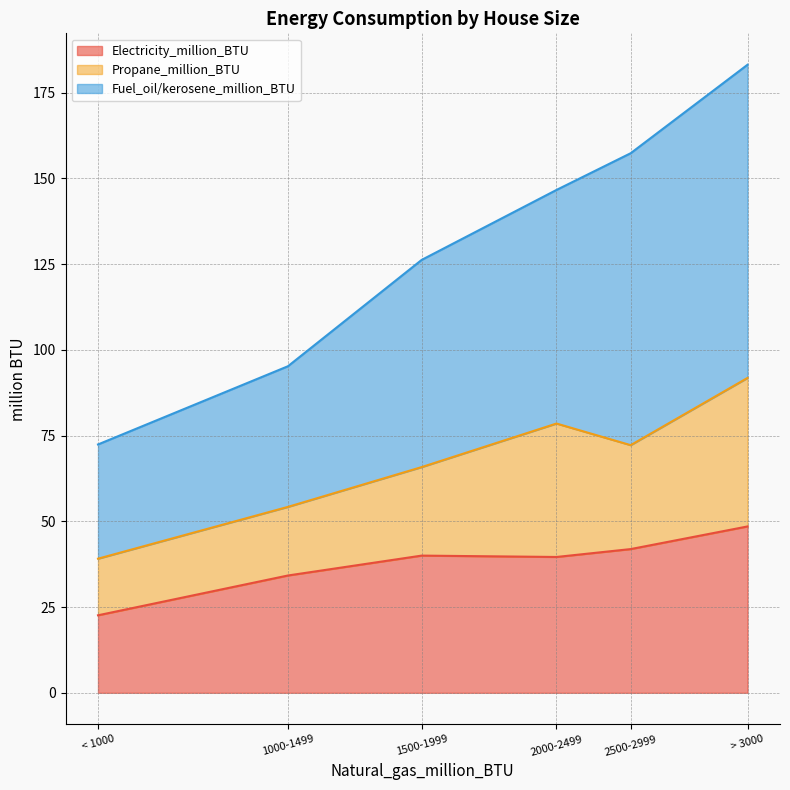

At which category is the sum across all series the highest?

> 3000